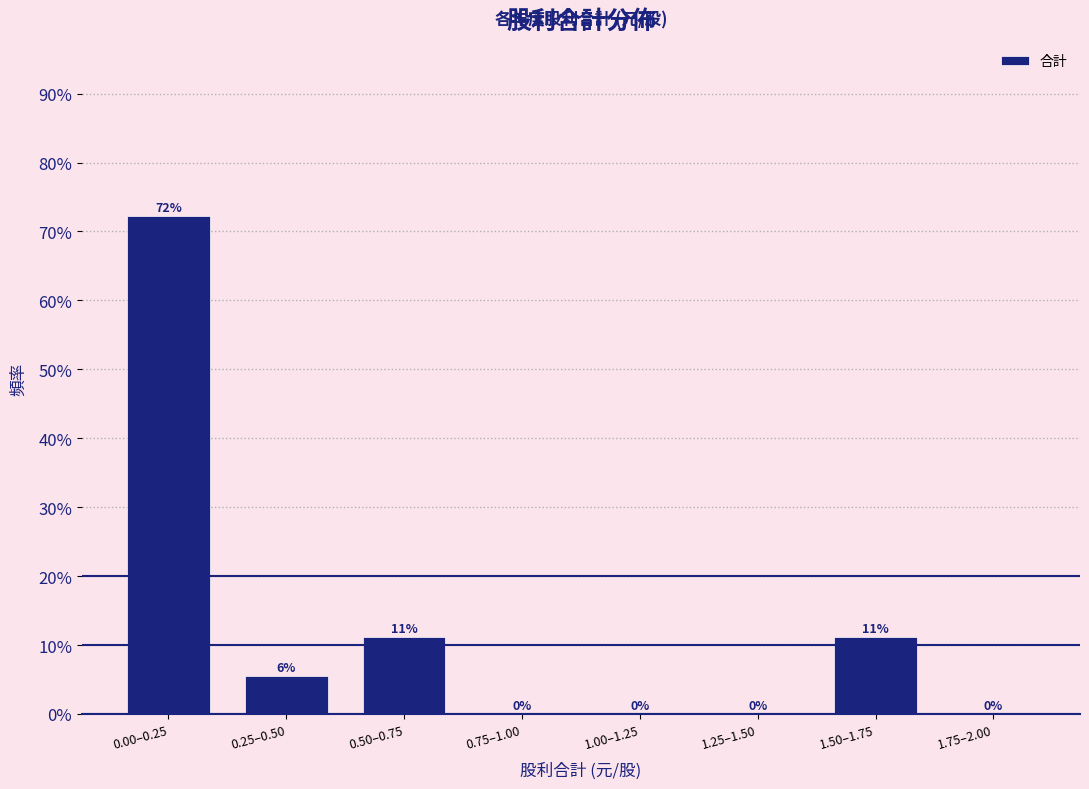

Where does the data first go above 5?

0.00–0.25